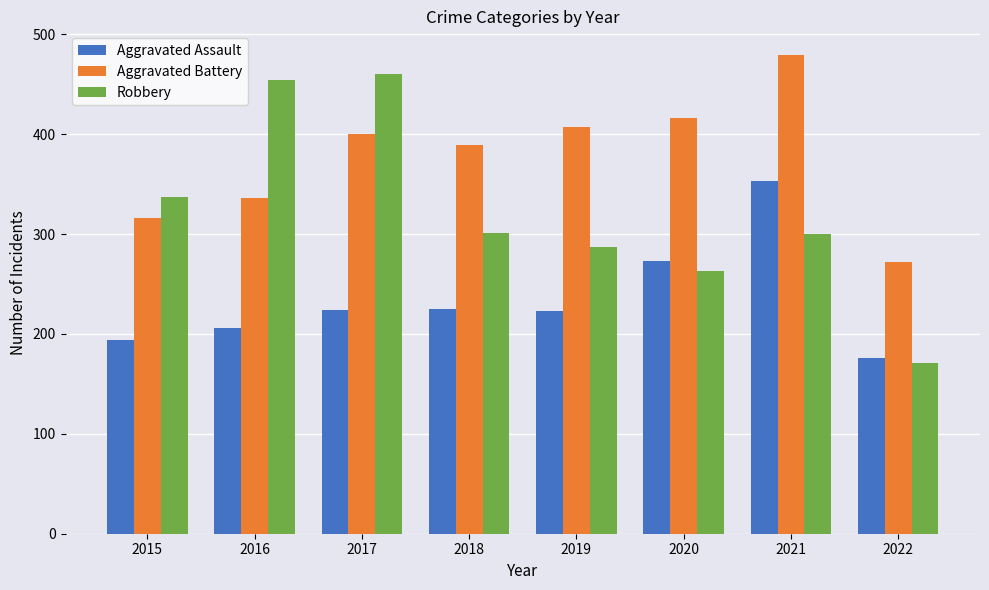

What is the difference between the highest and lowest values at 2021?

179